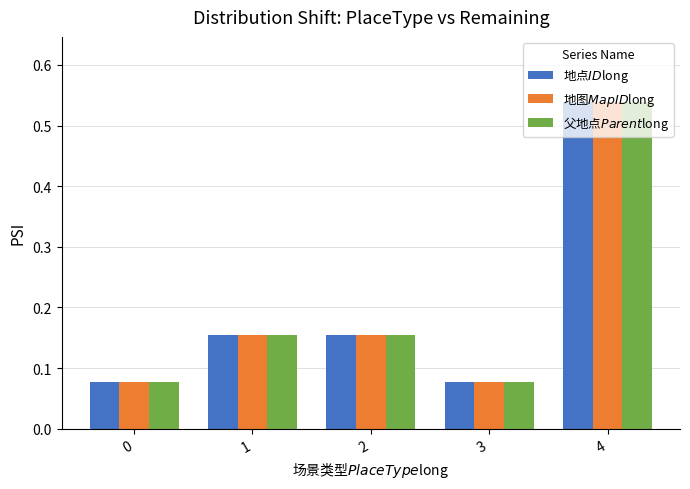

Which label corresponds to the largest value in the chart?

4